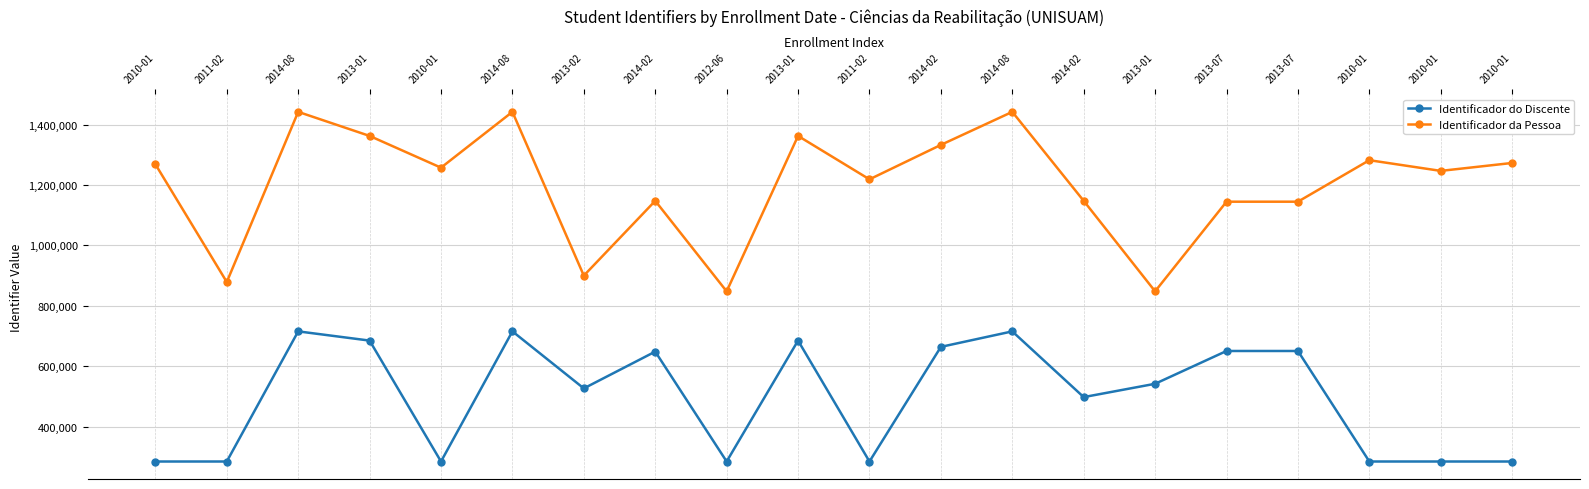

At which label is Identificador da Pessoa closest to 1145110?

2013-07